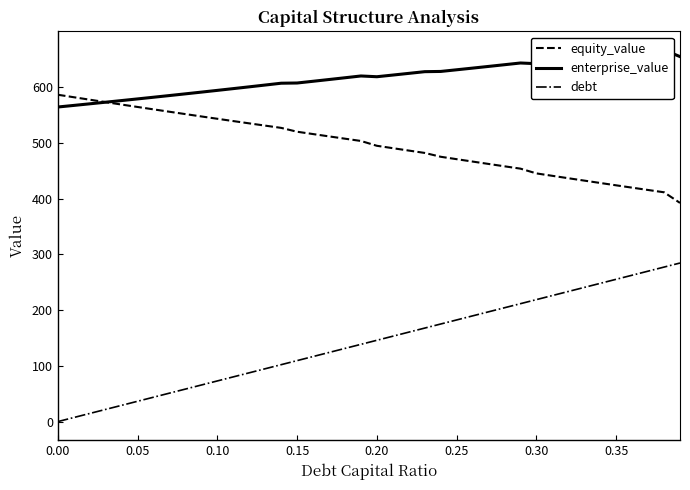

What is the highest value of the enterprise_value series?

666.6